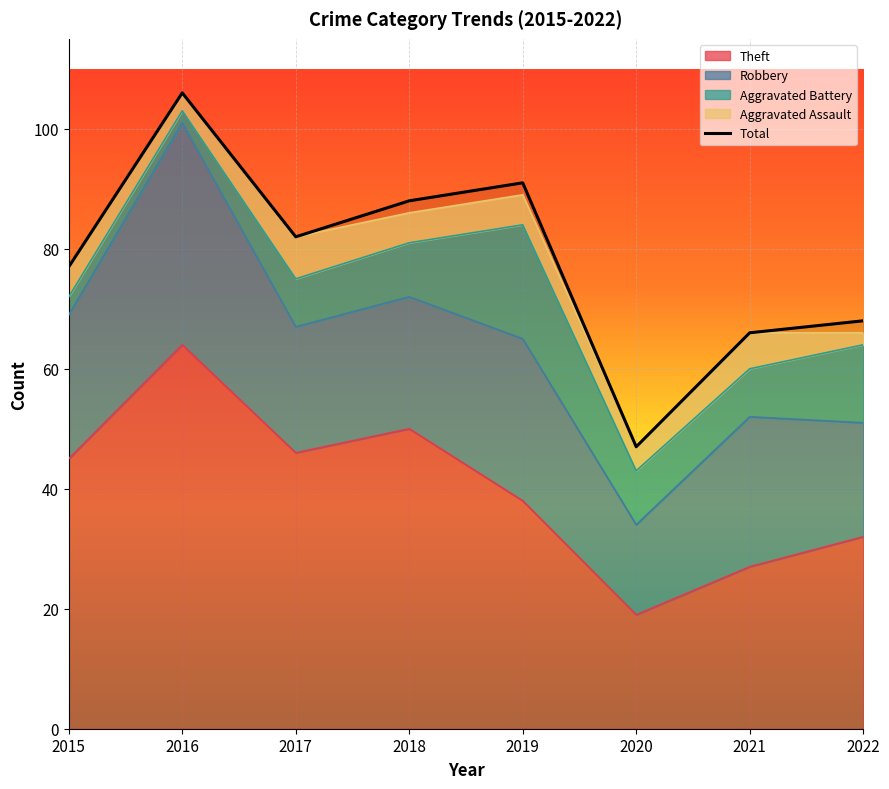

Reading left to right, list all the values displayed in this chart.

2015=77	2016=106	2017=82	2018=88	2019=91	2020=47	2021=66	2022=68